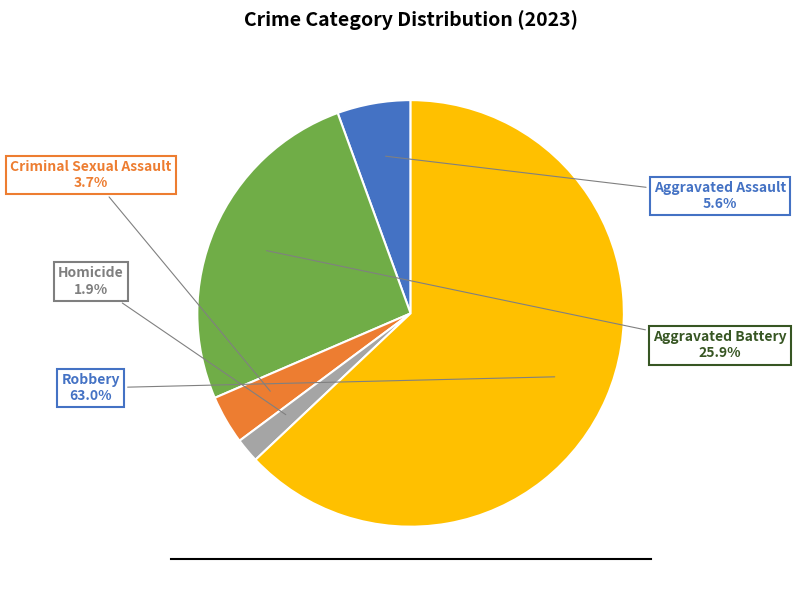

Is there any slice that represents more than half of the pie?

Yes